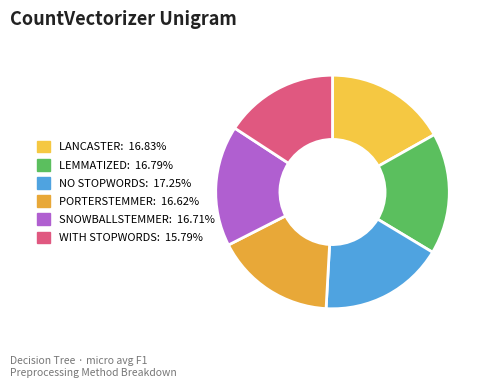

Is there any slice that represents more than half of the pie?

No